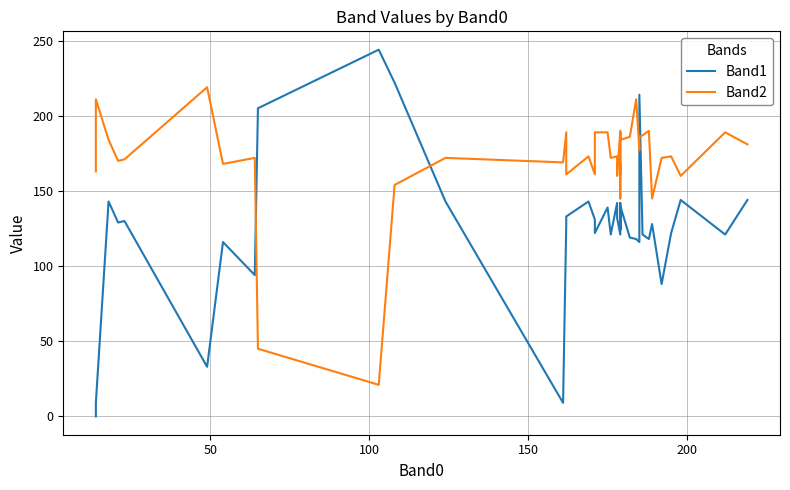

Which series has the largest total across all categories?

Band2